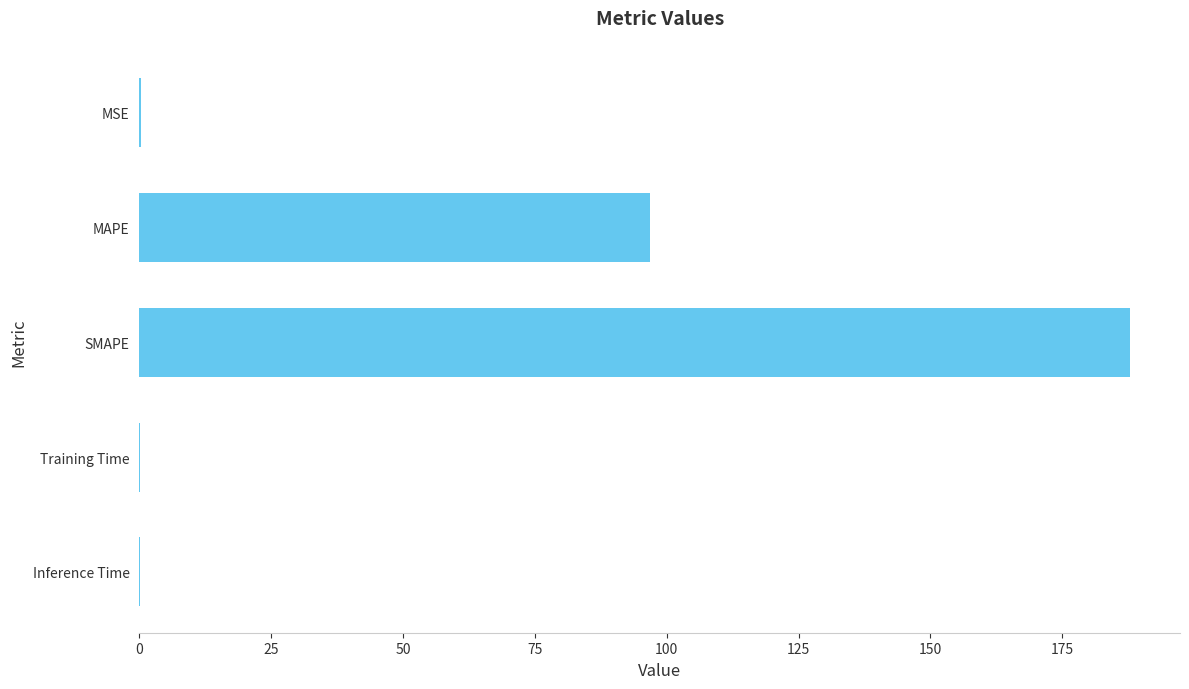

Between MAPE and Training Time, which is larger?

MAPE